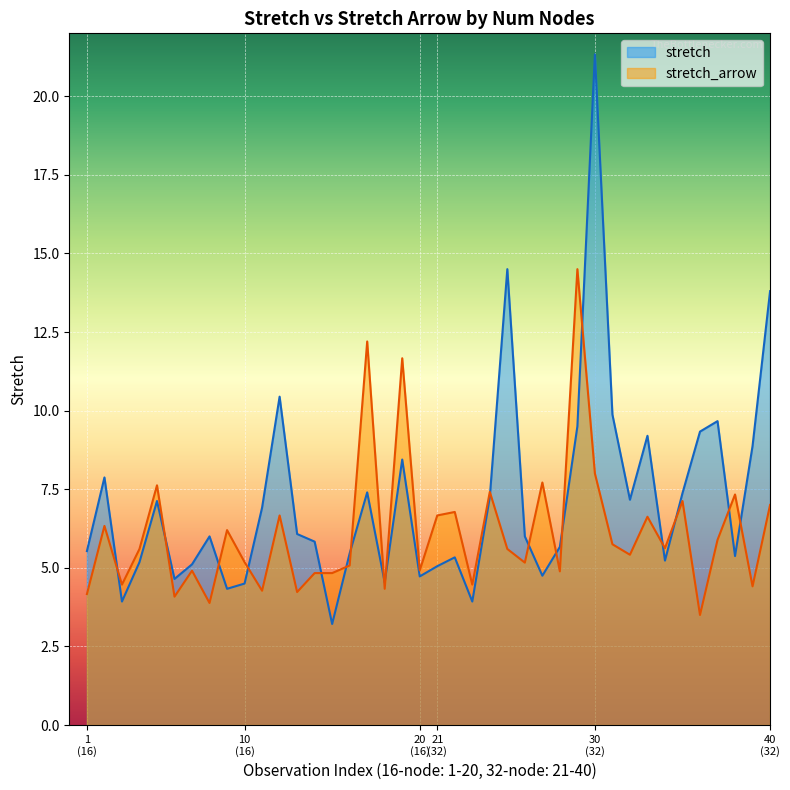

What is the value of the stretch_arrow point at the 10th from the left?

5.6